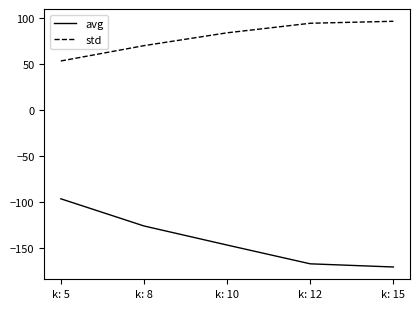

List the labels in order of avg value, largest first.

k: 5, k: 8, k: 10, k: 12, k: 15